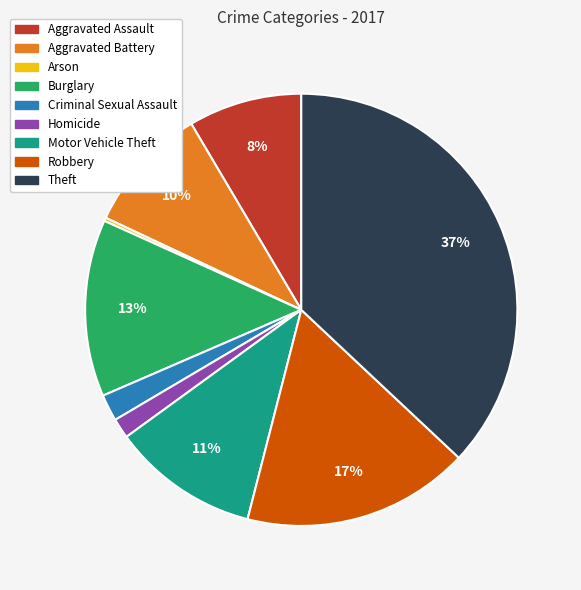

What is the largest slice in the pie chart?

Theft